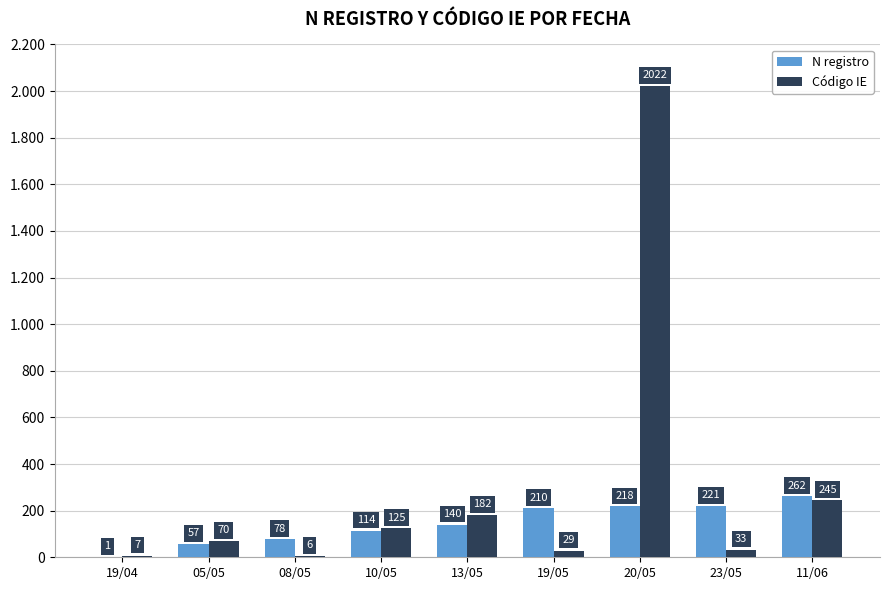

Where is N registro nearest to the value 131?

13/05